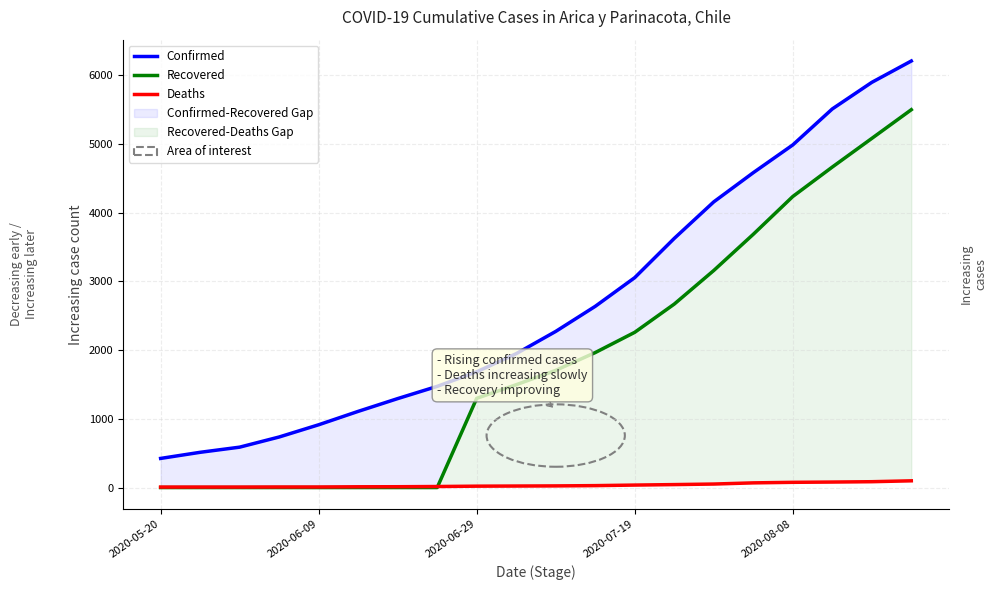

Which series has the largest total across all categories?

Confirmed